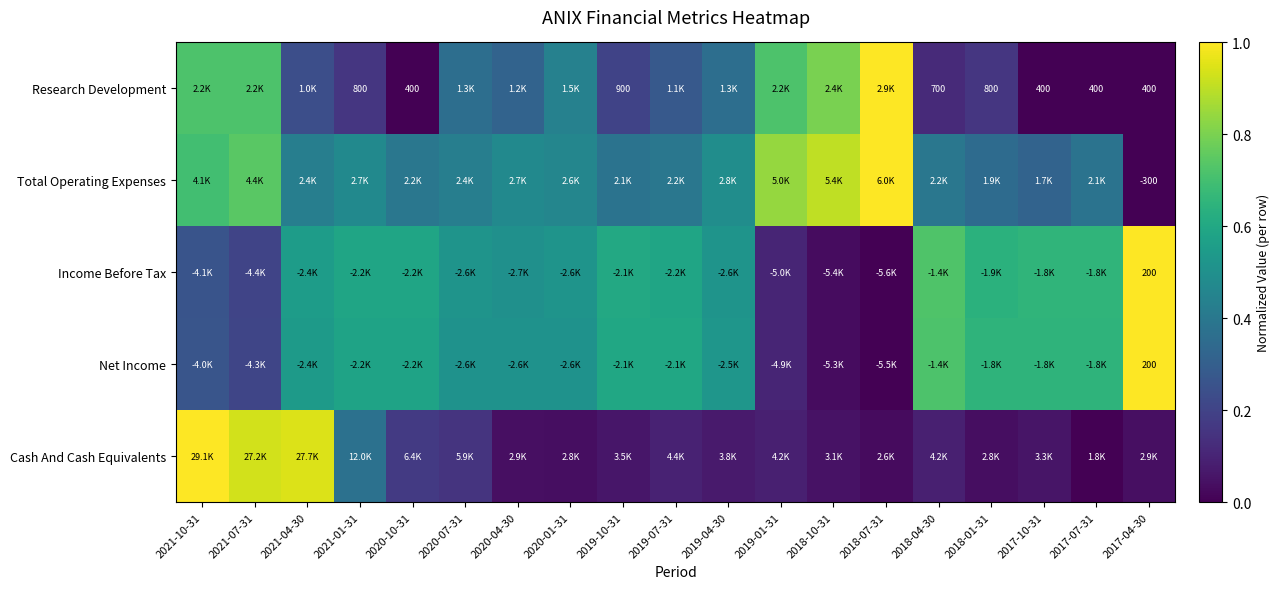

Rank the categories by Income Before Tax value from highest to lowest.

2017-04-30, 2018-04-30, 2017-10-31, 2017-07-31, 2018-01-31, 2019-10-31, 2021-01-31, 2020-10-31, 2019-07-31, 2021-04-30, 2020-07-31, 2020-01-31, 2019-04-30, 2020-04-30, 2021-10-31, 2021-07-31, 2019-01-31, 2018-10-31, 2018-07-31